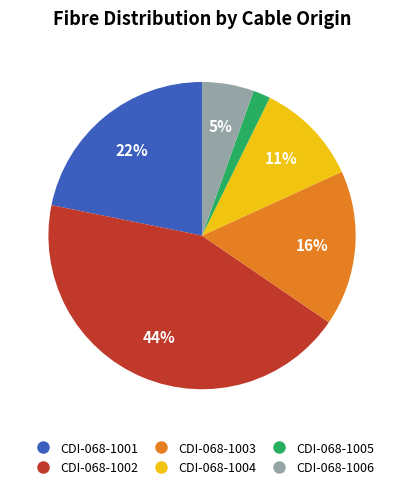

Does any single category account for the majority?

No